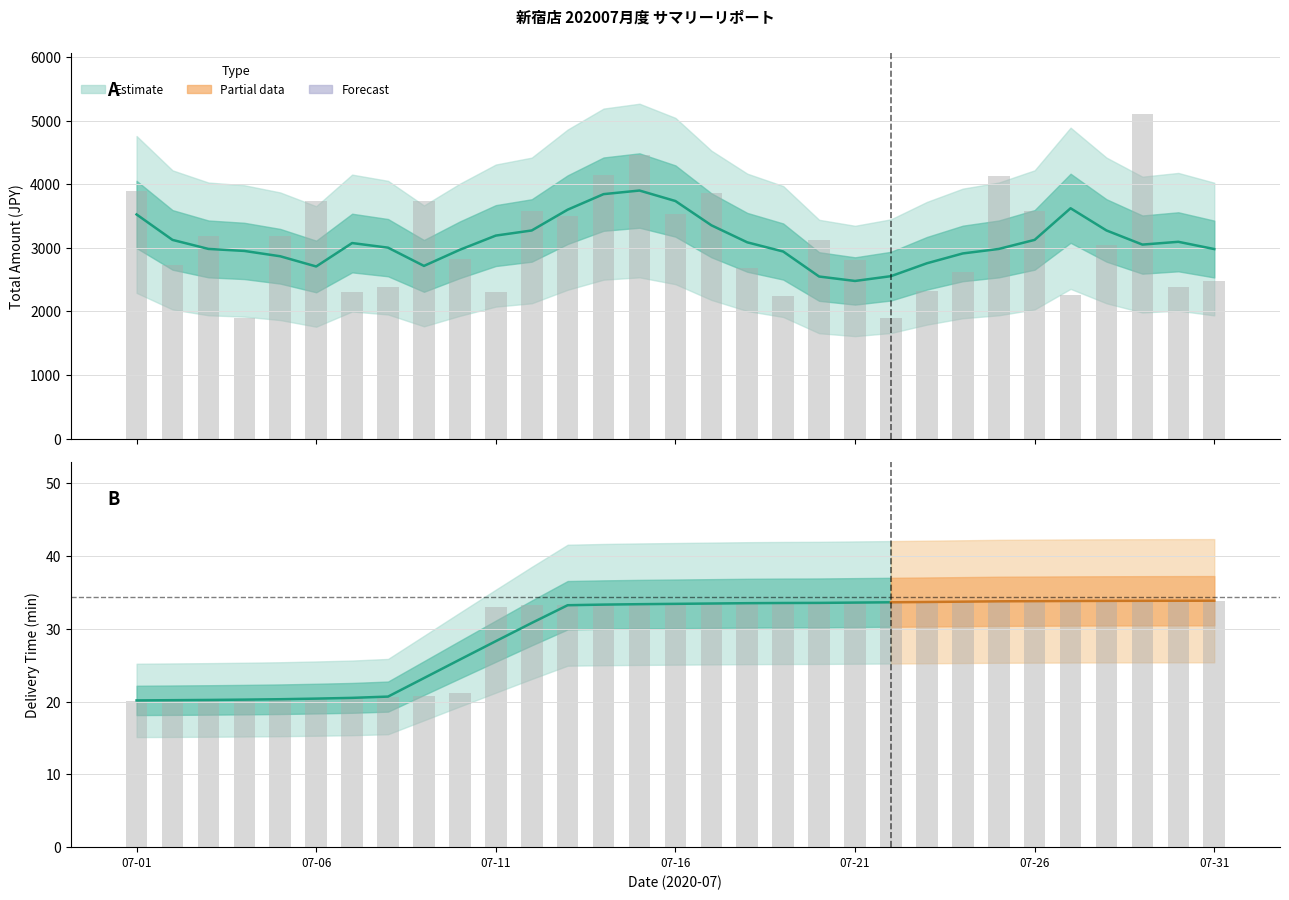

How many values in the total_amount series exceed 3042?

15